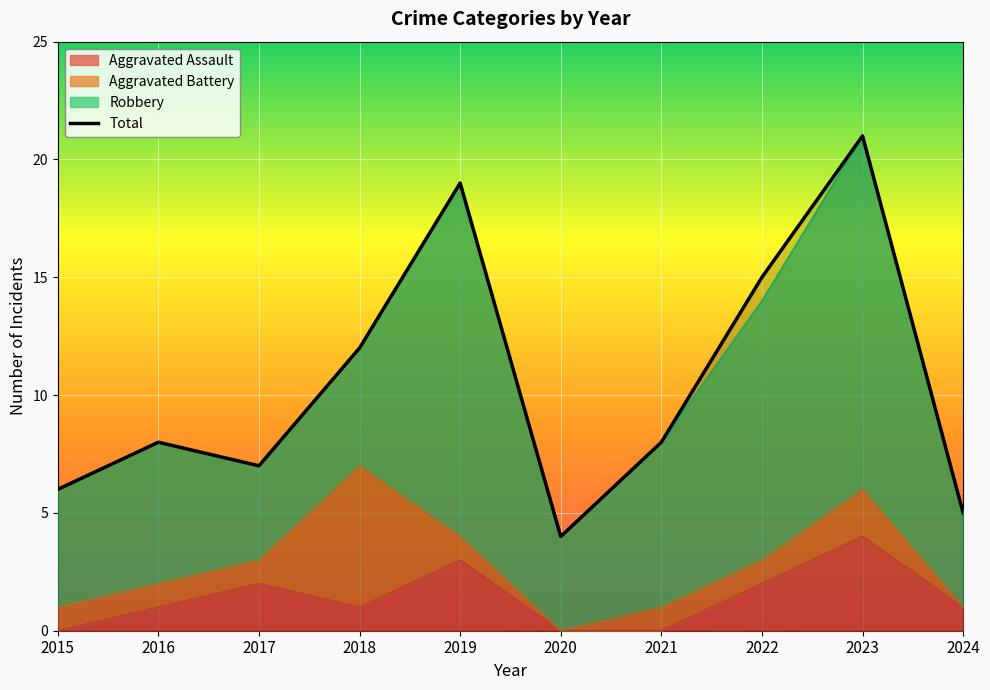

Read the value at 2021.

8